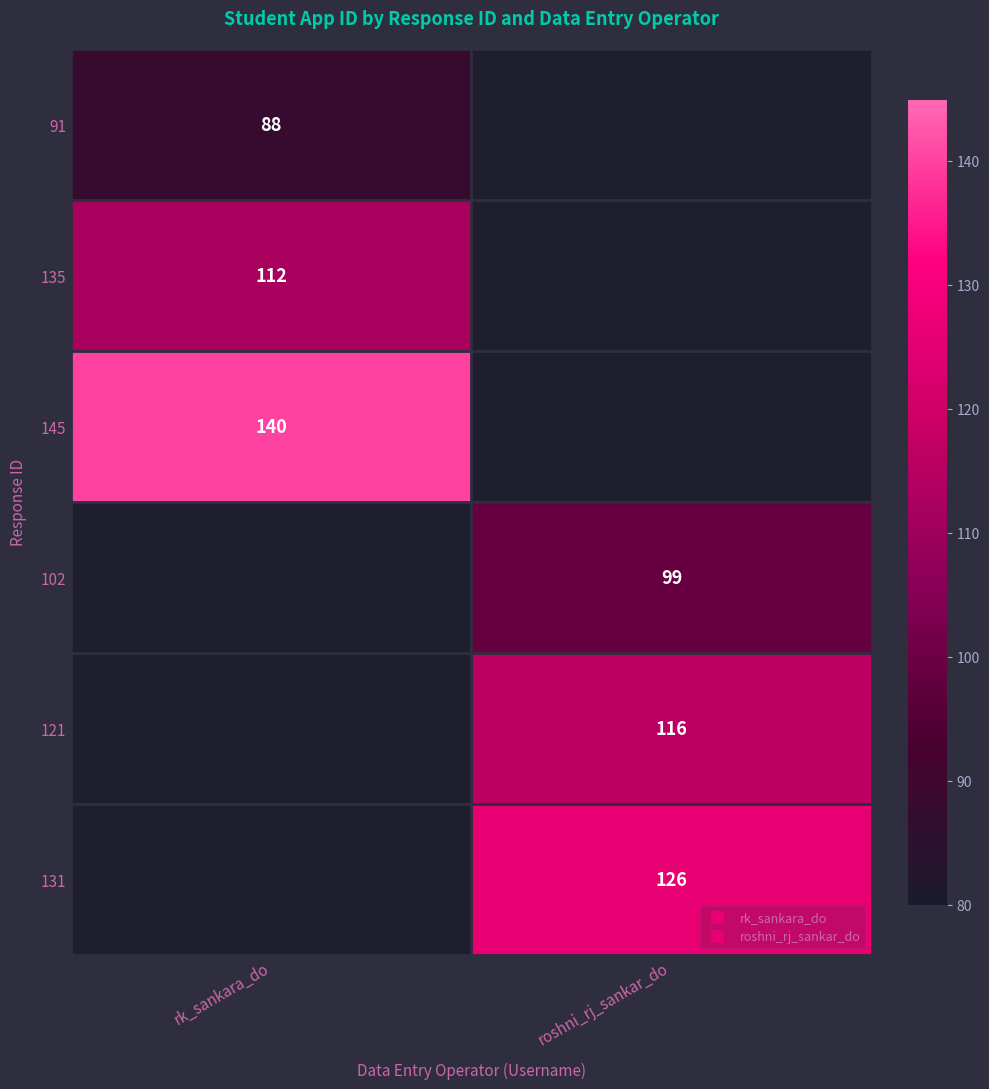

The 121 series shows 53.0 at roshni_rj_sankar_do. True or false?

False